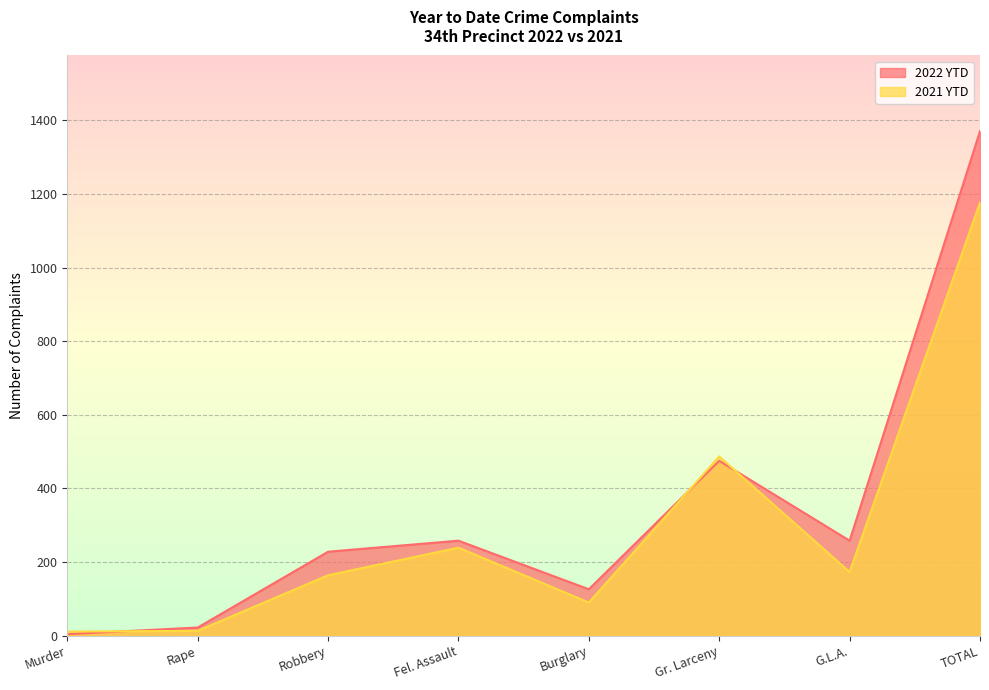

At how many categories does at least one series exceed 1367?

1